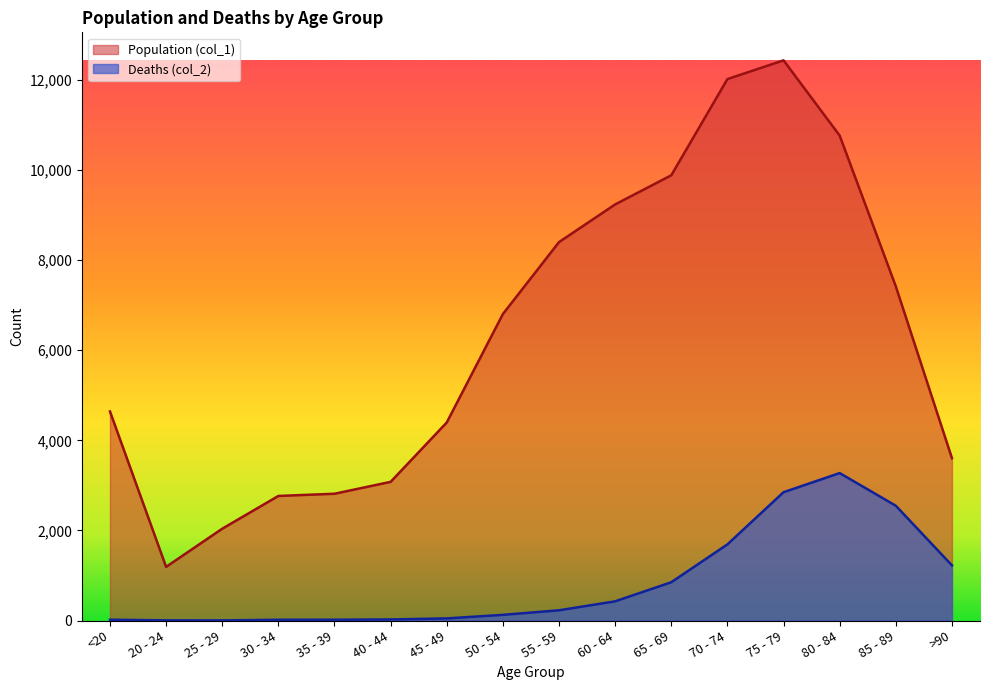

What is the difference between the maximum and minimum values in the Deaths (col_2) series?

3270